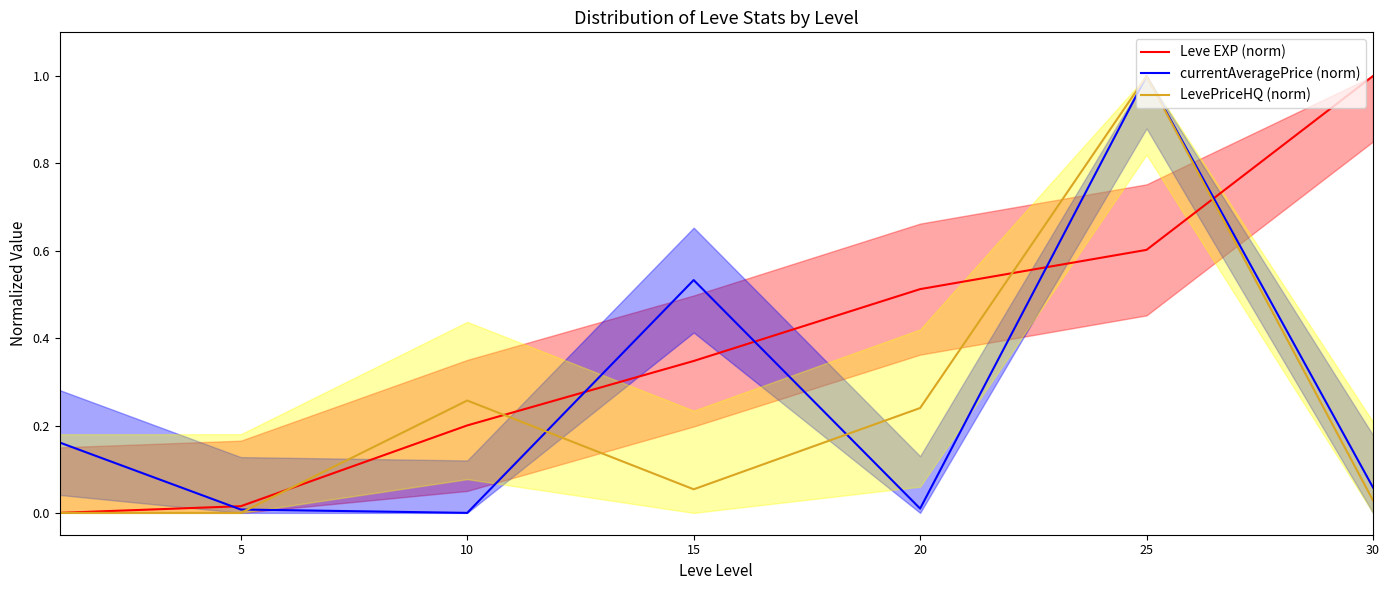

How many times do currentAveragePrice (norm) and Leve EXP (norm) cross each other?

5